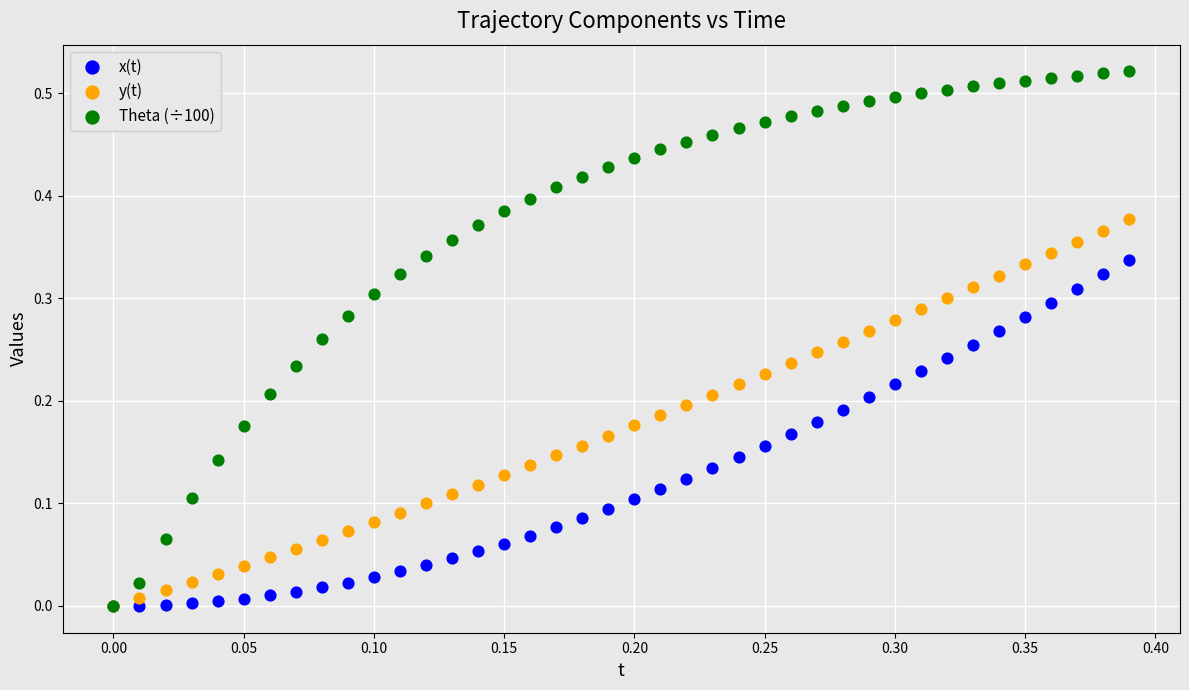

What are all the series names shown in the legend?

x(t), y(t), Theta (÷100)